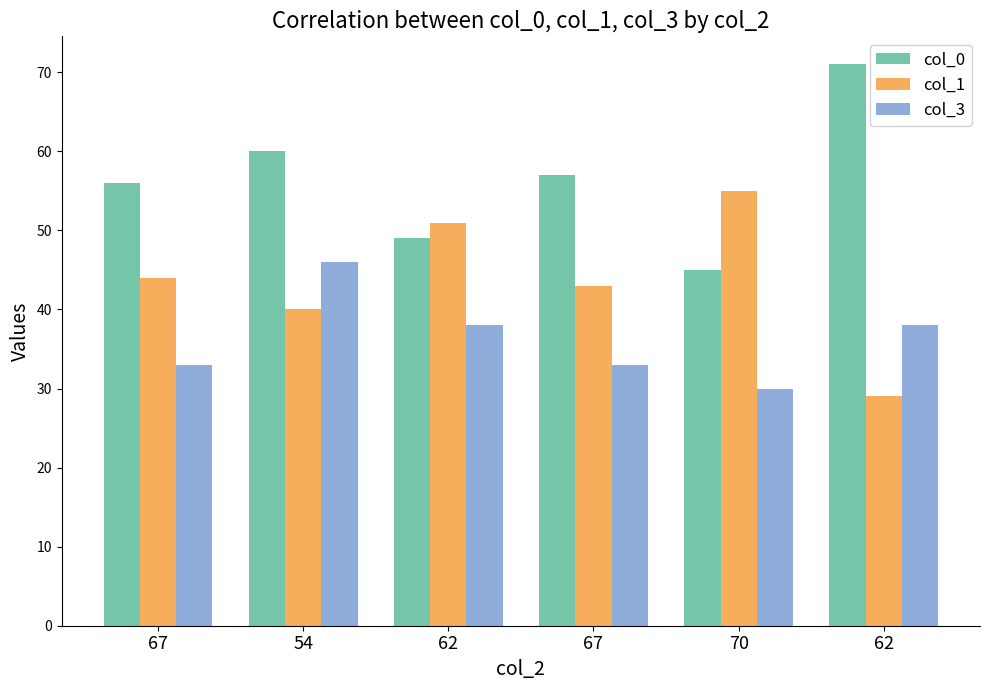

How many distinct data groups are displayed?

3